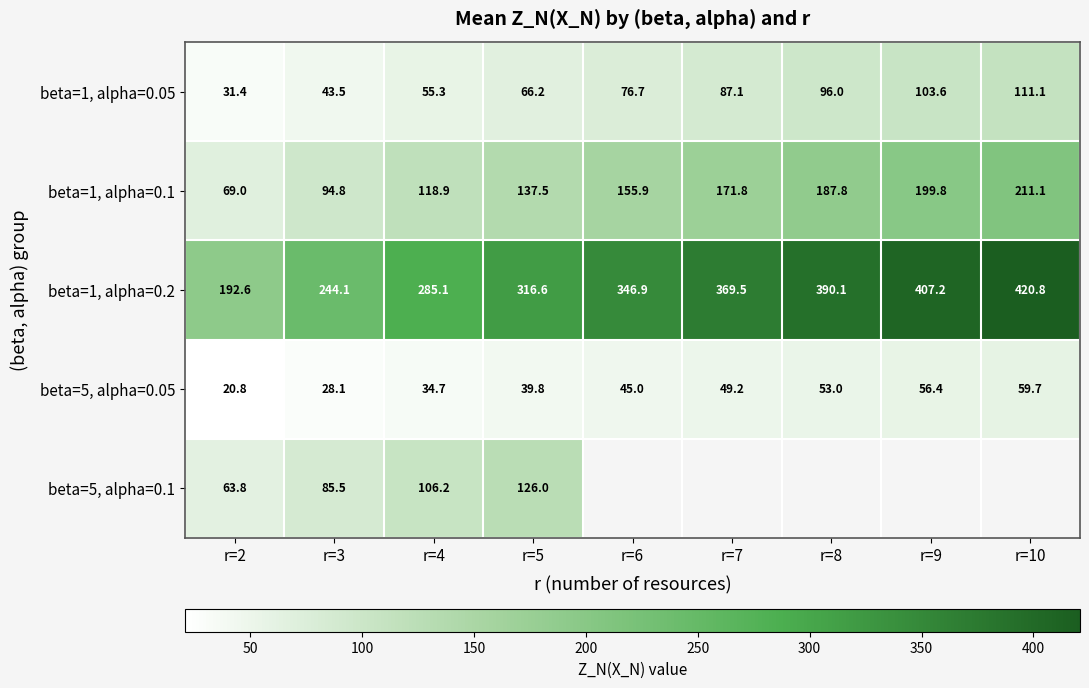

Is the value of beta=5, alpha=0.05 at r=8 greater than the value of beta=1, alpha=0.05 at r=3?

Yes